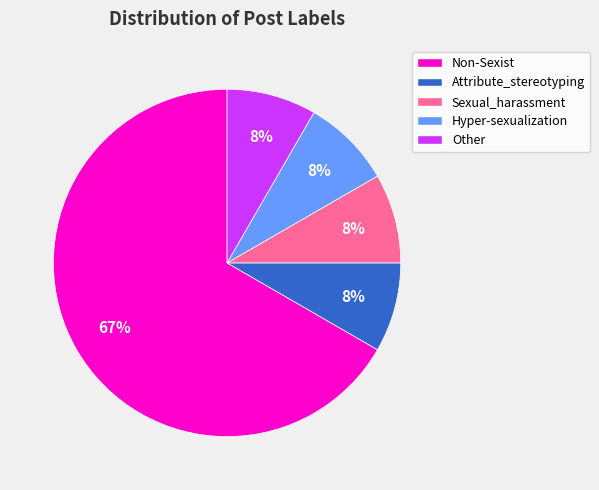

To the nearest percent, what portion does Sexual_harassment represent?

8%